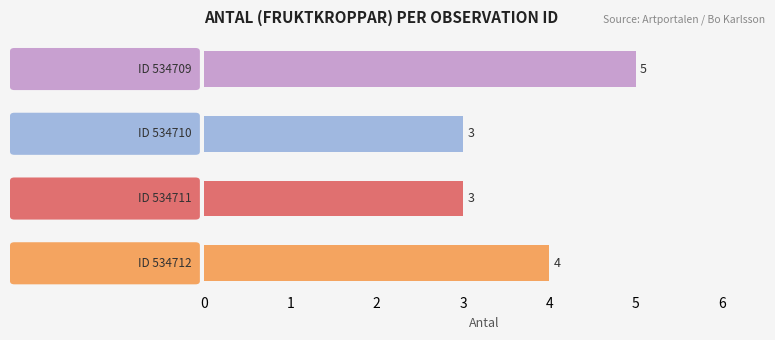

What is the average value?

4